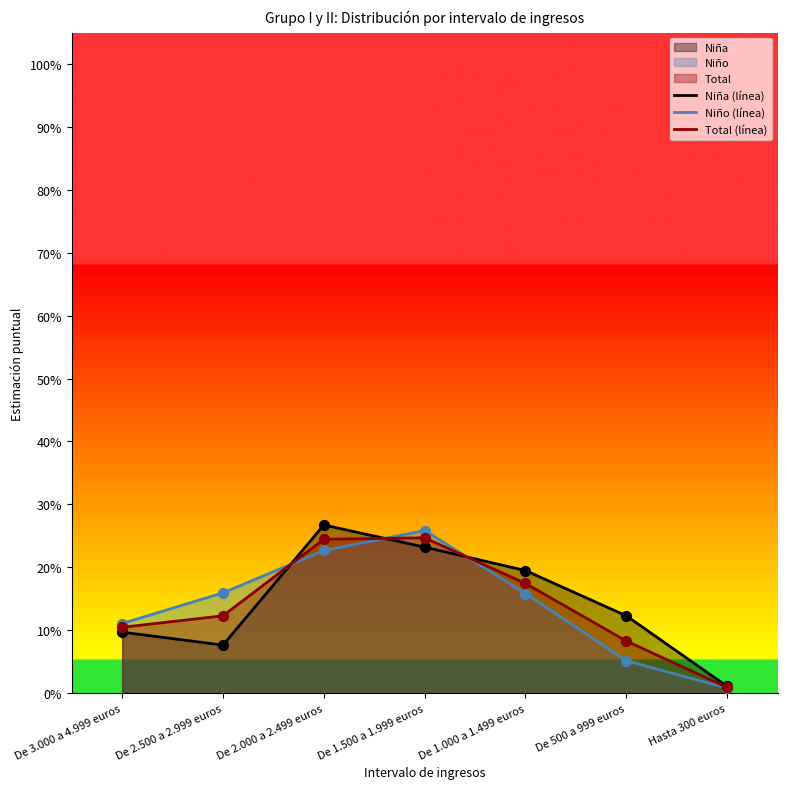

At which category is the sum across all series the highest?

De 2.000 a 2.499 euros